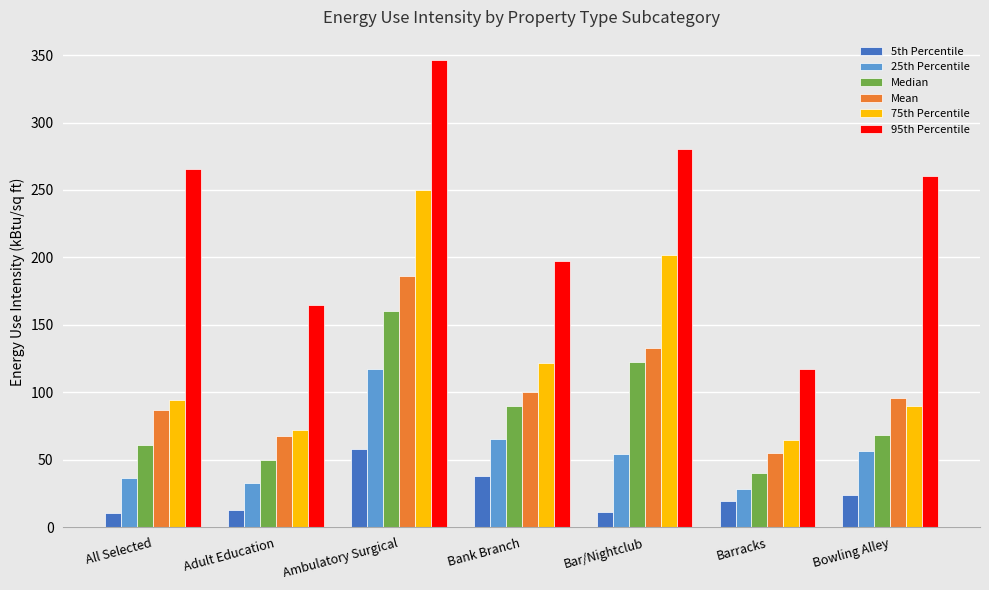

What is the total value across all series at Bank Branch?

612.4